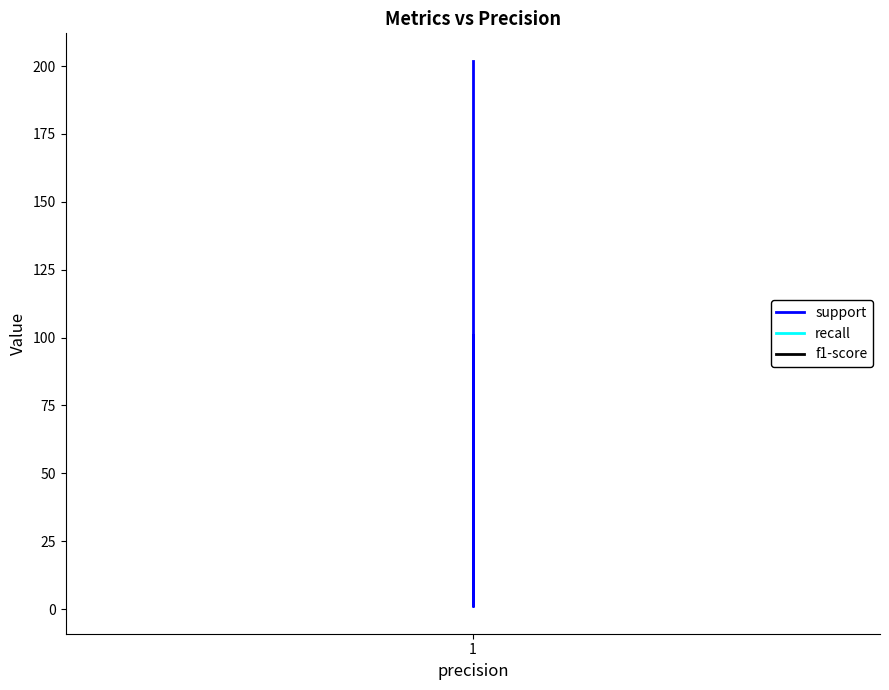

Where is recall nearest to the value 1?

1